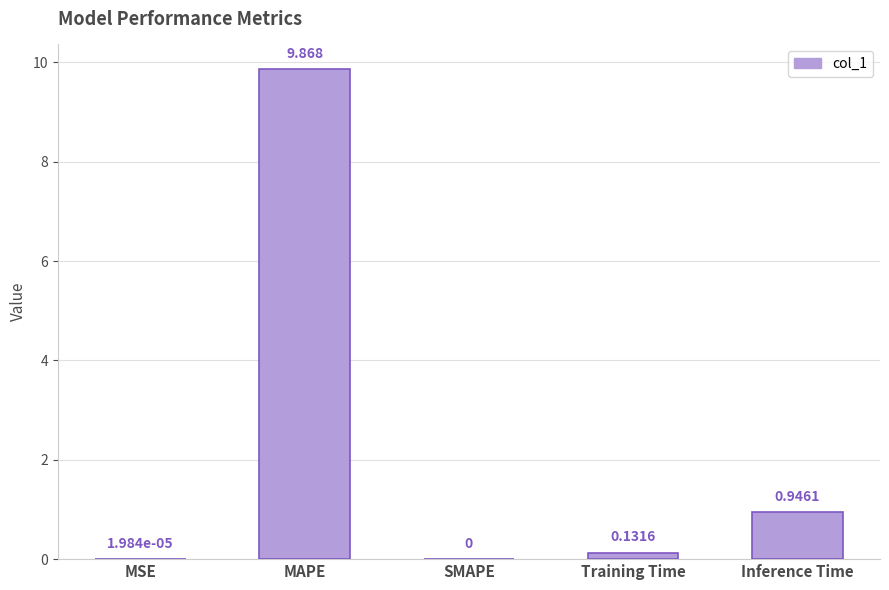

Between Training Time and SMAPE, which is larger?

Training Time